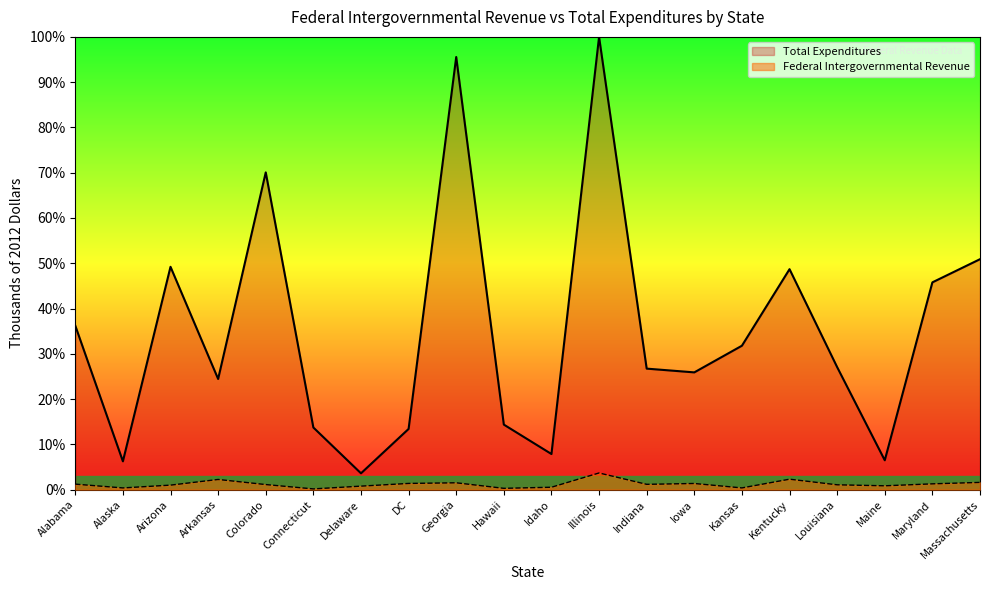

What is the value of the Total Expenditures point at the 3rd from the left?

49.2